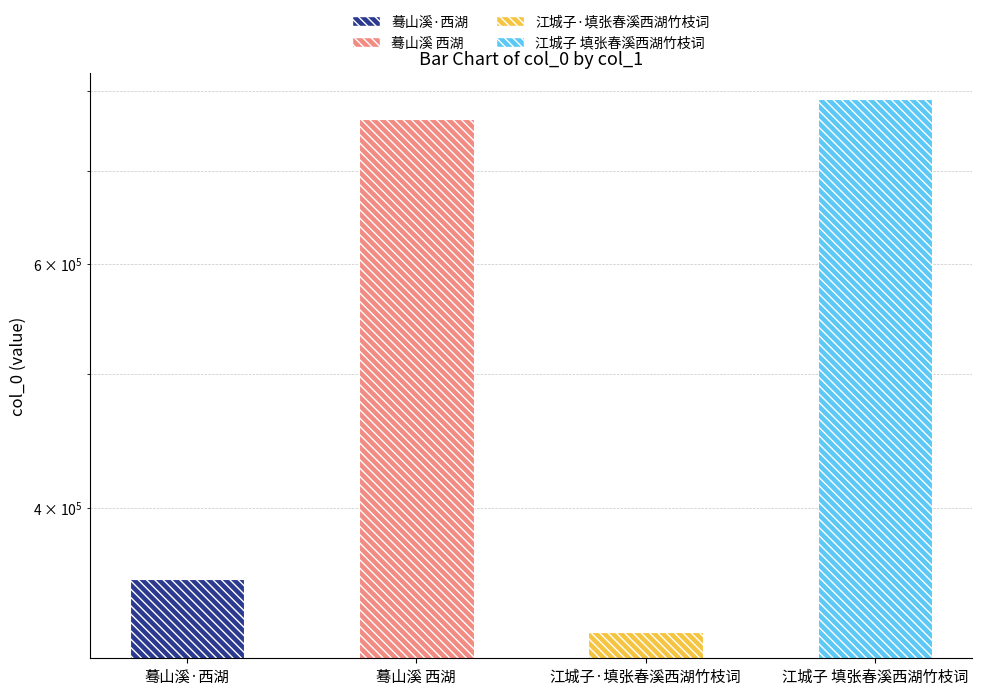

At which label is the value closest to 557213?

蓦山溪·西湖